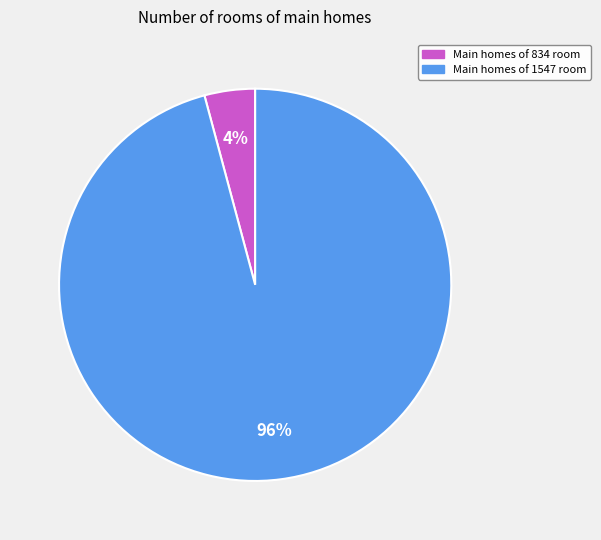

To the nearest percent, what is the difference between the largest and smallest slice percentages?

92%